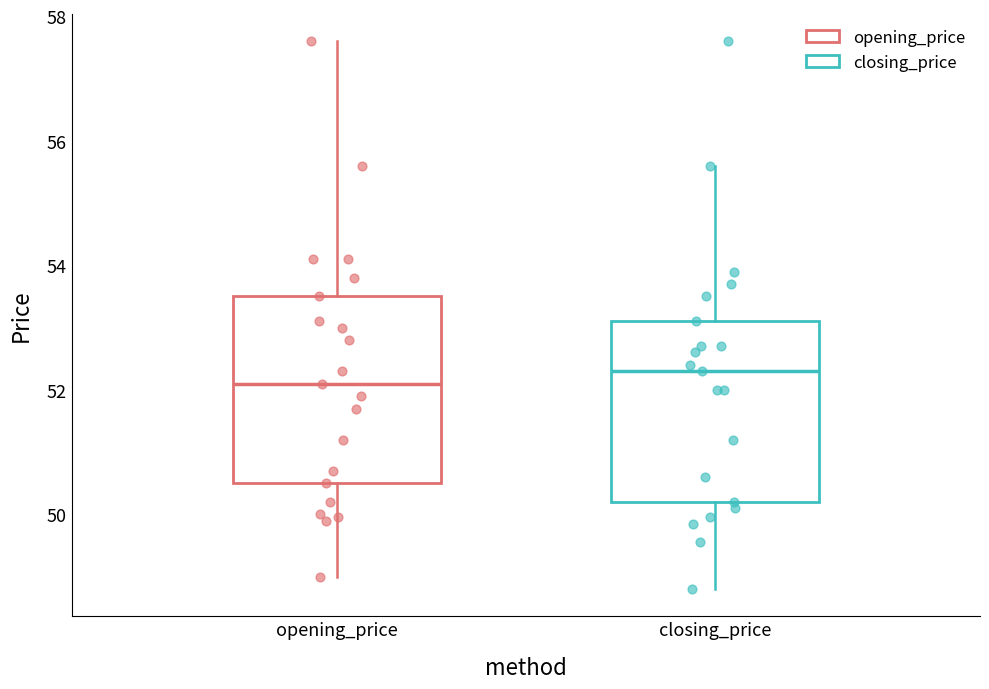

Reading left to right, transcribe this box plot: for each box, give where its median line is, the range the box spans, and where its two whiskers end, as read against the y-axis. The values are not printed on the chart, so give them approximately, as read against the axis.

opening_price: median 52.2, box 50.6 to 53.6, whiskers 49.0 to 57.6
closing_price: median 52.4, box 50.2 to 53.2, whiskers 48.8 to 55.6